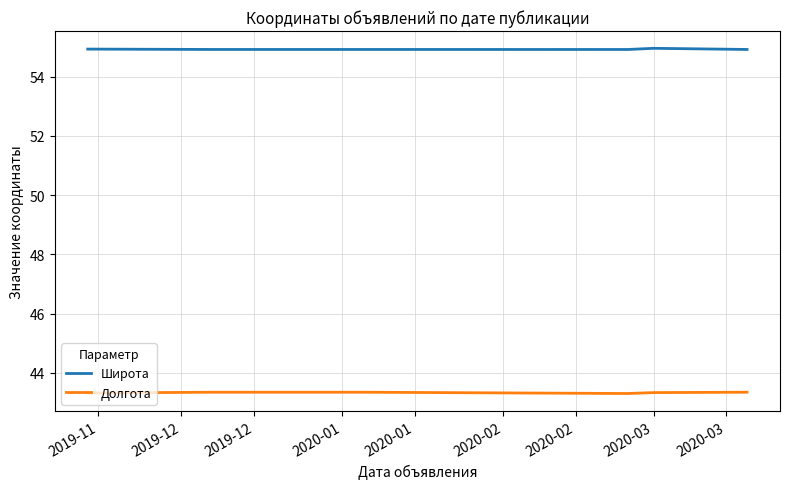

Rank the series by their average value, from highest to lowest.

Широта, Долгота